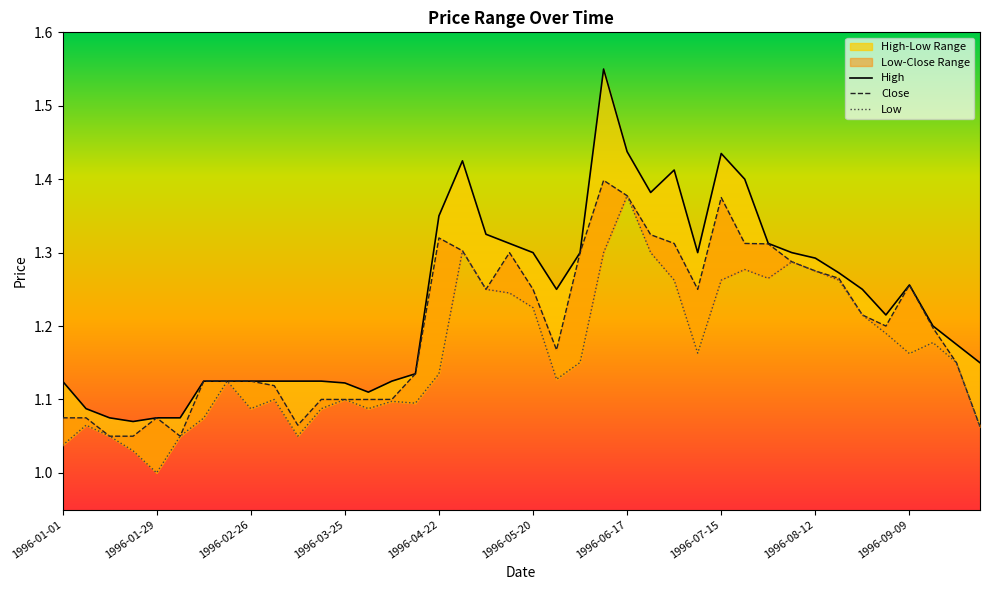

What are all the series names shown in the legend?

High, Close, Low